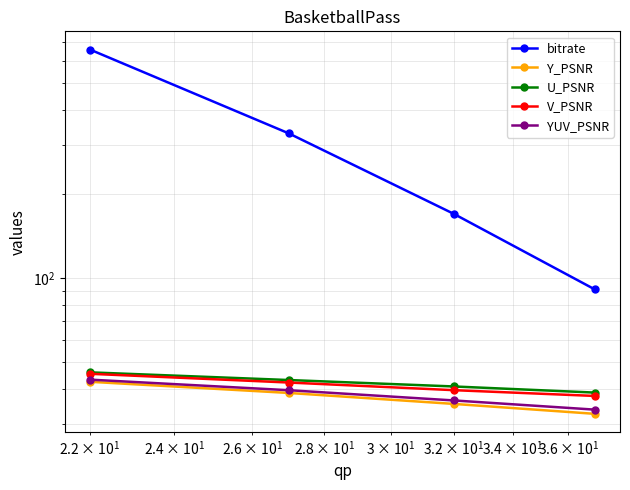

Rank the series at $\mathdefault{10^{2}}$ from lowest to highest value.

Y_PSNR, YUV_PSNR, V_PSNR, U_PSNR, bitrate